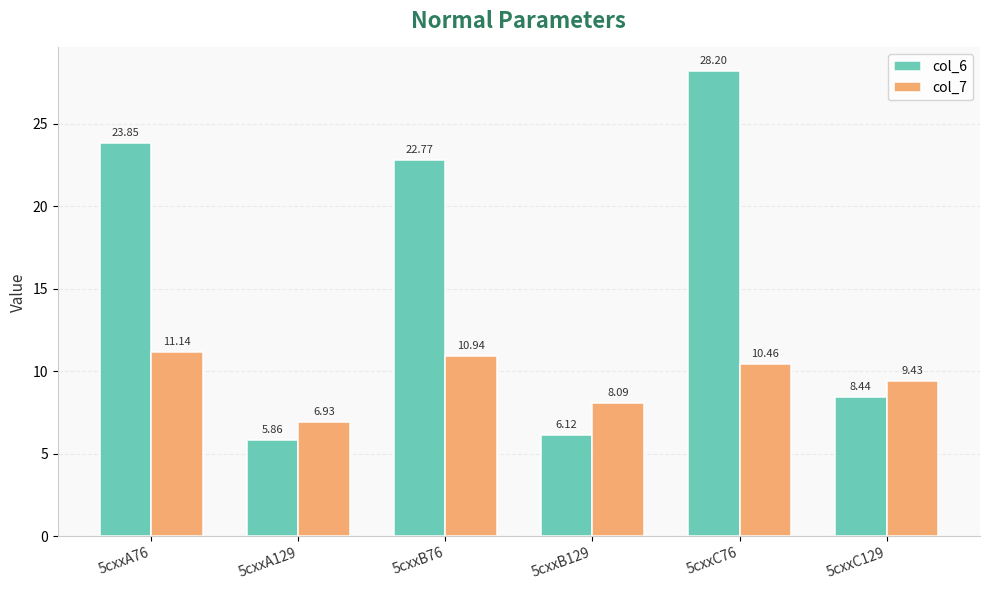

What is the sum of all col_6 values?

95.2